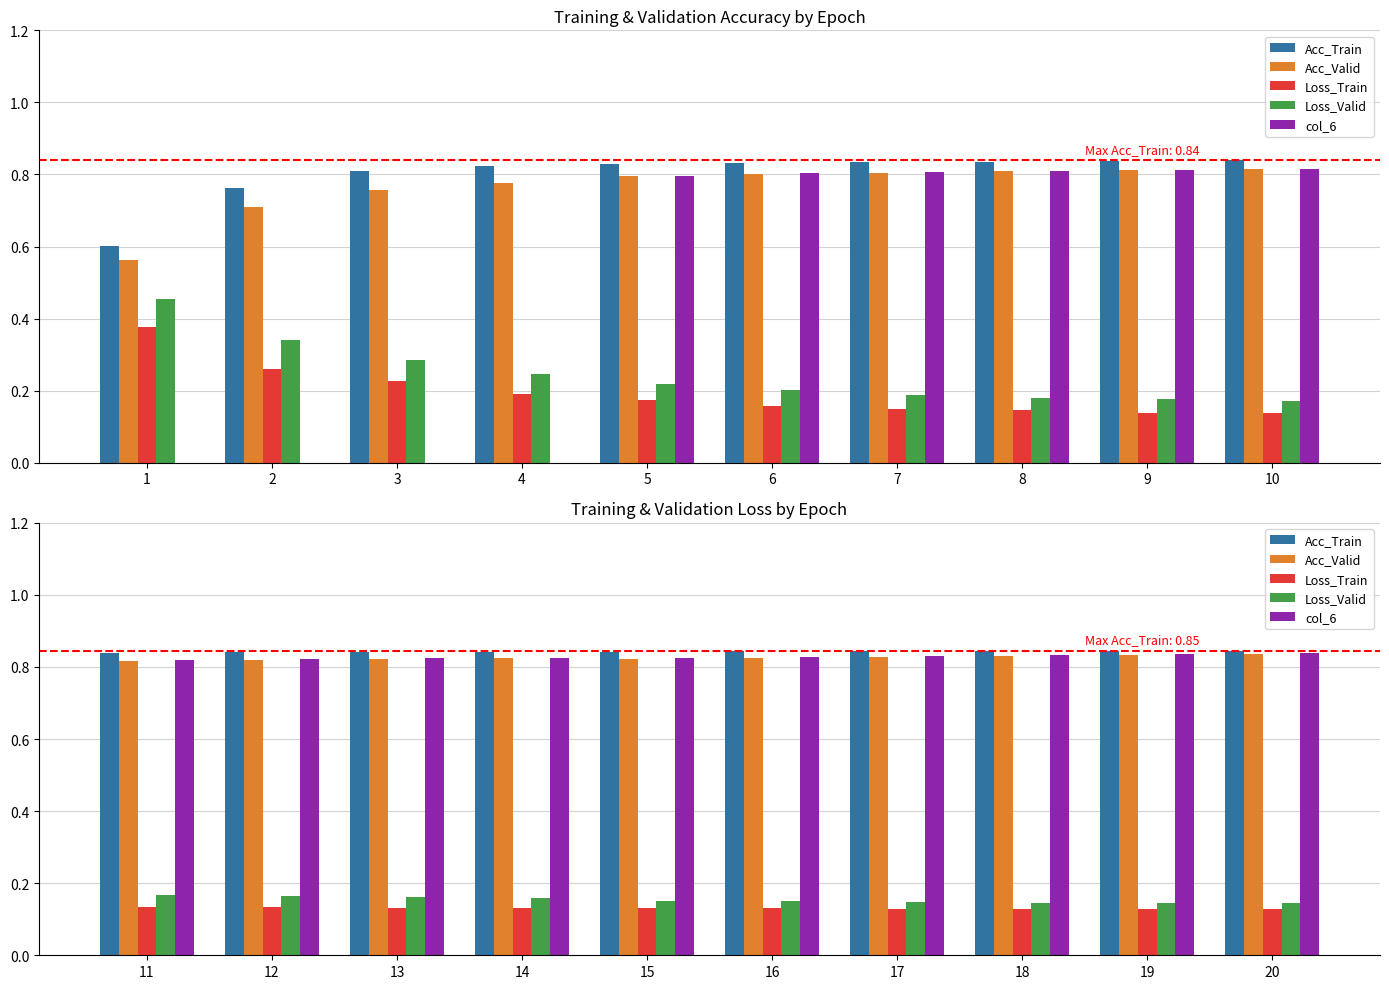

What is the value of the col_6 bar at the 1st from the left?

0.8